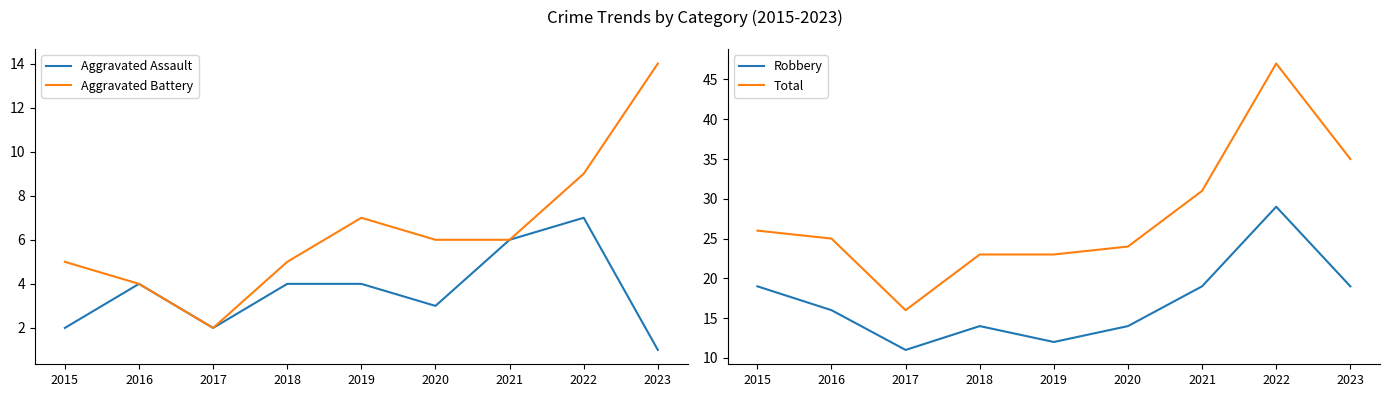

At which category does Robbery reach its first local valley?

2017